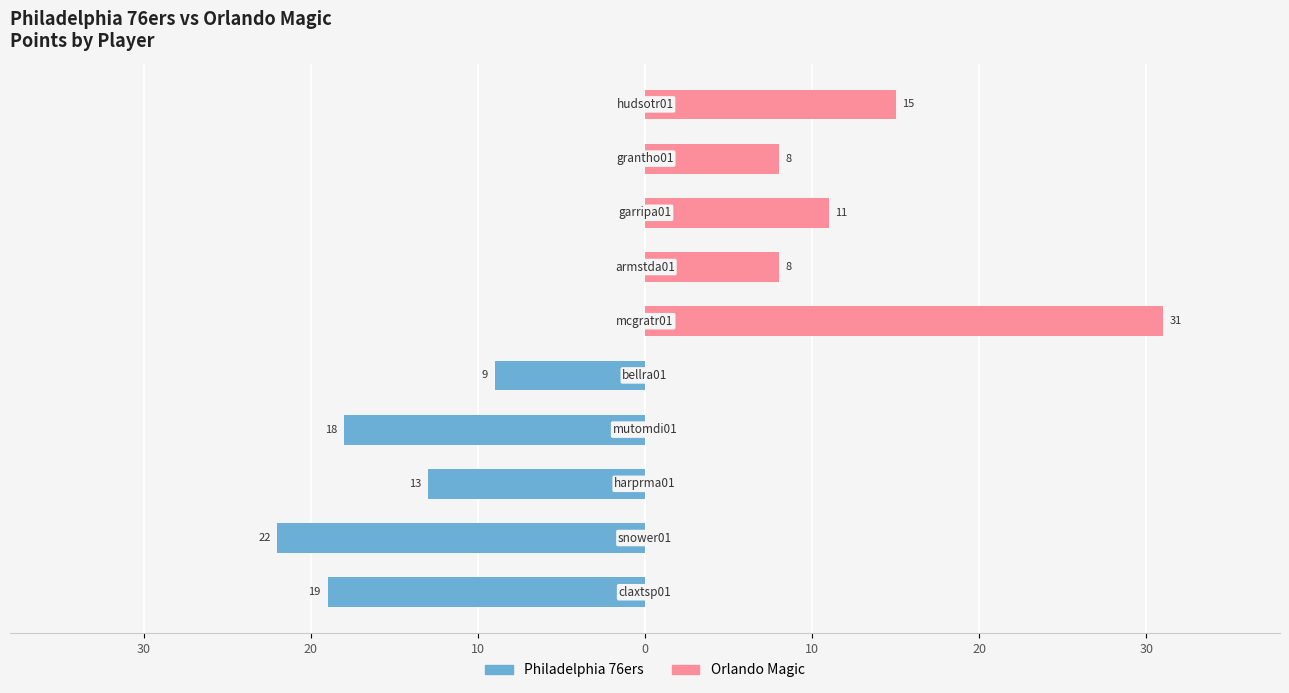

Reading left to right, transcribe all the data shown in this chart.

Philadelphia 76ers: -19	-22	-13	-18	-9	0	0	0	0	0
Orlando Magic: 0	0	0	0	0	31	8	11	8	15